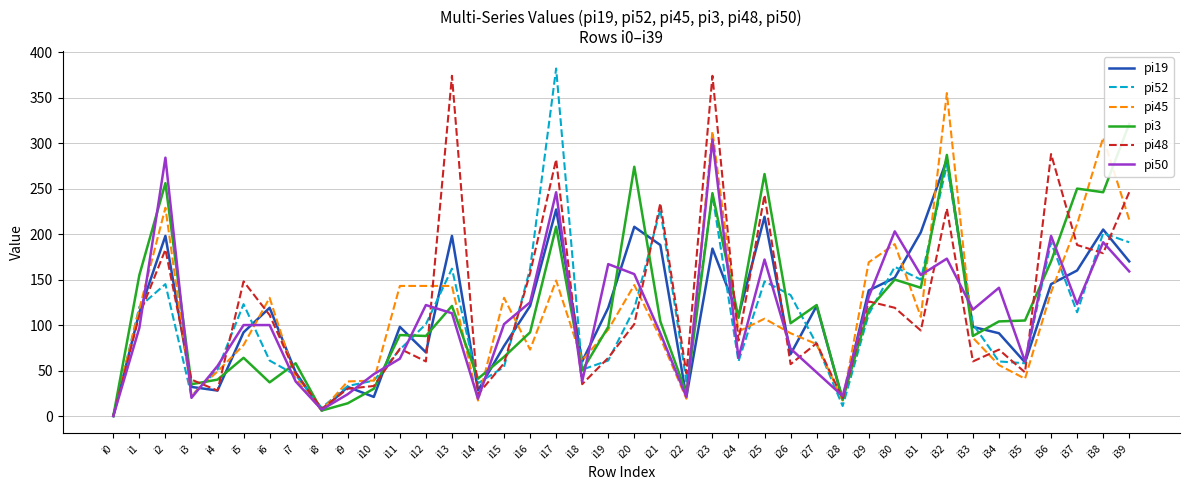

Read the pi3 value at i16, to the nearest 10.

90